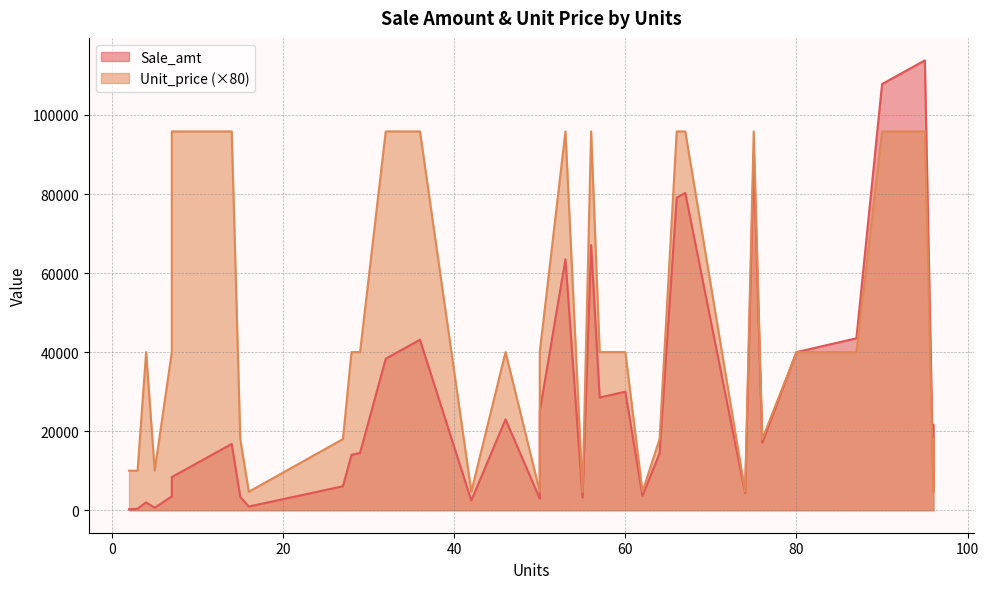

Does the chart have visible grid lines?

Yes